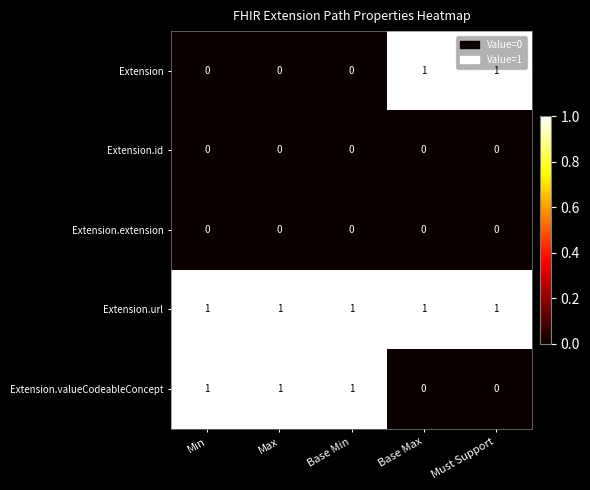

Which series has the largest total across all categories?

Extension.url